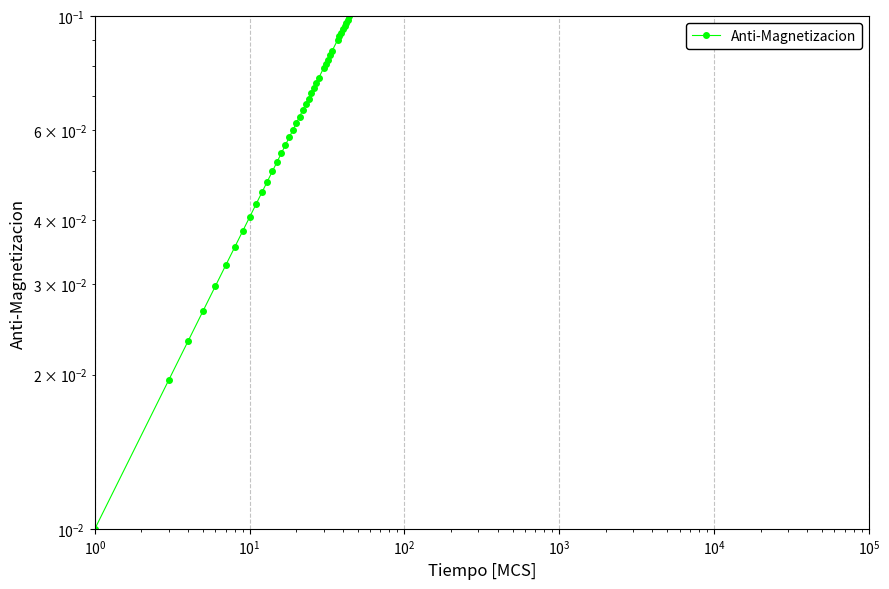

What is the greatest value displayed?

0.1